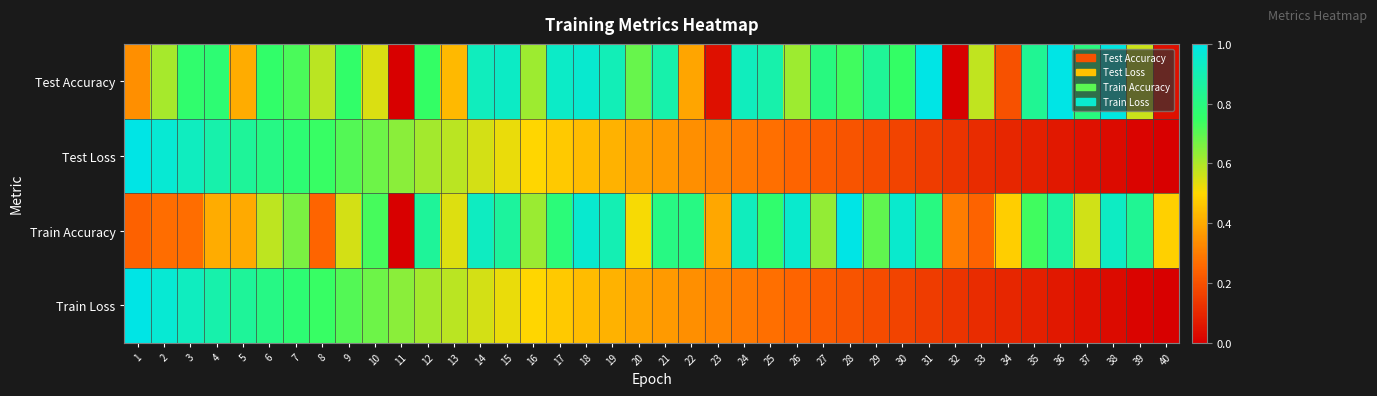

Reading right to left, extract all data points from this chart.

Test Accuracy: 40=0.0	39=0.6	38=1.0	37=0.8	36=1.0	35=0.8	34=0.2	33=0.6	32=0.0	31=1.0	30=0.7	29=0.8	28=0.7	27=0.8	26=0.6	25=0.9	24=0.9	23=0.0	22=0.4	21=0.9	20=0.7	19=0.9	18=1.0	17=0.9	16=0.6	15=0.9	14=0.9	13=0.4	12=0.7	11=0.0	10=0.5	9=0.8	8=0.6	7=0.7	6=0.8	5=0.4	4=0.8	3=0.8	2=0.6	1=0.3
Test Loss: 40=0.0	39=0.0	38=0.0	37=0.0	36=0.1	35=0.1	34=0.1	33=0.1	32=0.1	31=0.1	30=0.2	29=0.2	28=0.2	27=0.2	26=0.2	25=0.3	24=0.3	23=0.3	22=0.3	21=0.4	20=0.4	19=0.4	18=0.4	17=0.5	16=0.5	15=0.5	14=0.6	13=0.6	12=0.6	11=0.6	10=0.7	9=0.7	8=0.7	7=0.8	6=0.8	5=0.8	4=0.9	3=0.9	2=1.0	1=1.0
Train Accuracy: 40=0.5	39=0.8	38=0.9	37=0.6	36=0.9	35=0.7	34=0.5	33=0.2	32=0.3	31=0.8	30=0.9	29=0.7	28=1.0	27=0.6	26=1.0	25=0.8	24=0.9	23=0.4	22=0.8	21=0.8	20=0.5	19=0.9	18=1.0	17=0.8	16=0.6	15=0.9	14=0.9	13=0.5	12=0.8	11=0.0	10=0.7	9=0.6	8=0.2	7=0.7	6=0.6	5=0.4	4=0.4	3=0.3	2=0.3	1=0.2
Train Loss: 40=0.0	39=0.0	38=0.0	37=0.0	36=0.1	35=0.1	34=0.1	33=0.1	32=0.1	31=0.1	30=0.2	29=0.2	28=0.2	27=0.2	26=0.2	25=0.3	24=0.3	23=0.3	22=0.3	21=0.4	20=0.4	19=0.4	18=0.4	17=0.5	16=0.5	15=0.5	14=0.6	13=0.6	12=0.6	11=0.6	10=0.7	9=0.7	8=0.7	7=0.8	6=0.8	5=0.8	4=0.9	3=0.9	2=1.0	1=1.0